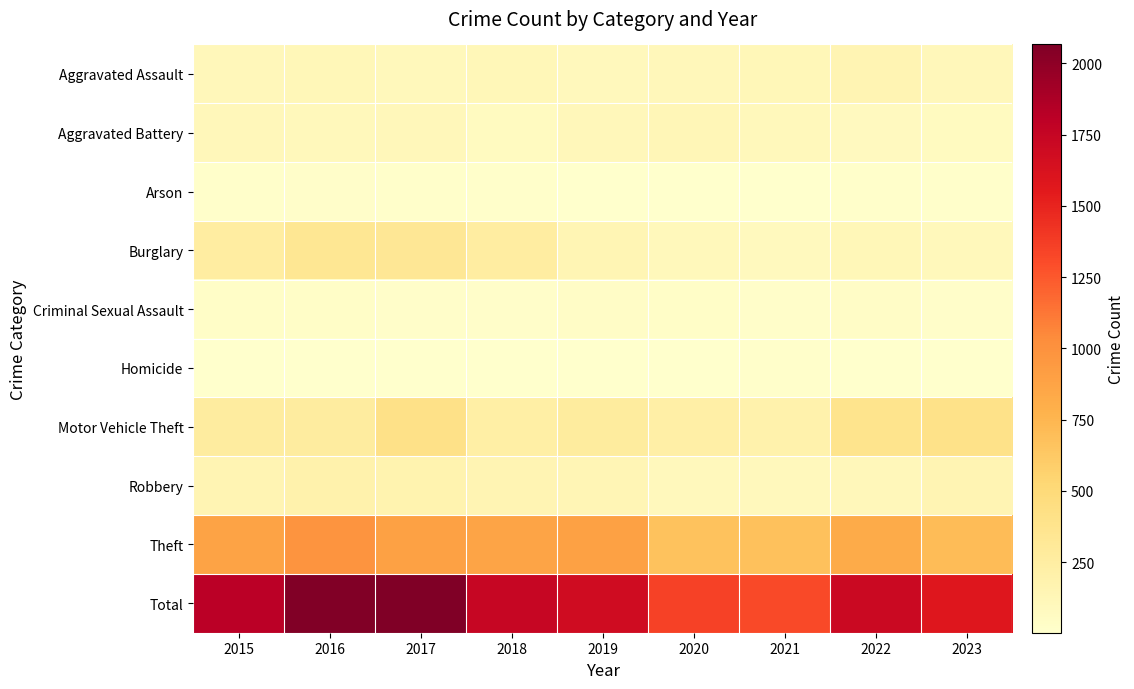

Reading right to left, what are all the values shown in this chart?

Aggravated Assault: 2023=107	2022=154	2021=115	2020=113	2019=92	2018=115	2017=105	2016=118	2015=110
Aggravated Battery: 2023=68	2022=81	2021=100	2020=125	2019=108	2018=67	2017=108	2016=102	2015=108
Arson: 2023=12	2022=11	2021=6	2020=4	2019=5	2018=12	2017=14	2016=20	2015=13
Burglary: 2023=100	2022=116	2021=90	2020=100	2019=143	2018=257	2017=329	2016=333	2015=254
Criminal Sexual Assault: 2023=23	2022=37	2021=26	2020=28	2019=35	2018=21	2017=21	2016=30	2015=28
Homicide: 2023=7	2022=9	2021=13	2020=2	2019=5	2018=10	2017=8	2016=7	2015=9
Motor Vehicle Theft: 2023=402	2022=373	2021=193	2020=221	2019=273	2018=231	2017=411	2016=265	2015=261
Robbery: 2023=151	2022=111	2021=91	2020=97	2019=135	2018=155	2017=178	2016=194	2015=154
Theft: 2023=709	2022=820	2021=678	2020=666	2019=891	2018=868	2017=892	2016=984	2015=874
Total: 2023=1579	2022=1712	2021=1312	2020=1356	2019=1687	2018=1736	2017=2066	2016=2053	2015=1811